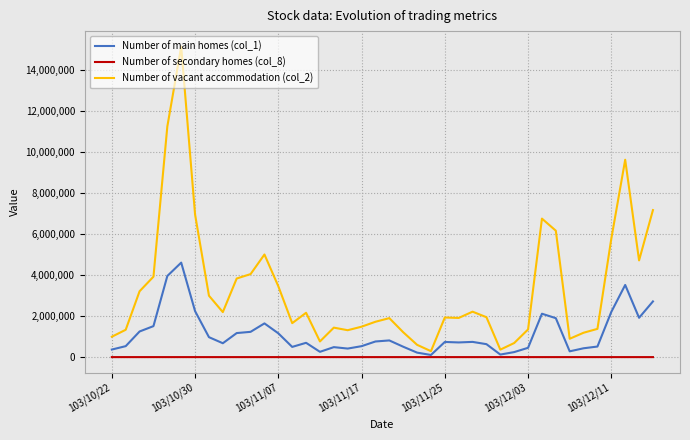

Rank the series by their maximum value, from lowest to highest.

Number of secondary homes (col_8), Number of main homes (col_1), Number of vacant accommodation (col_2)